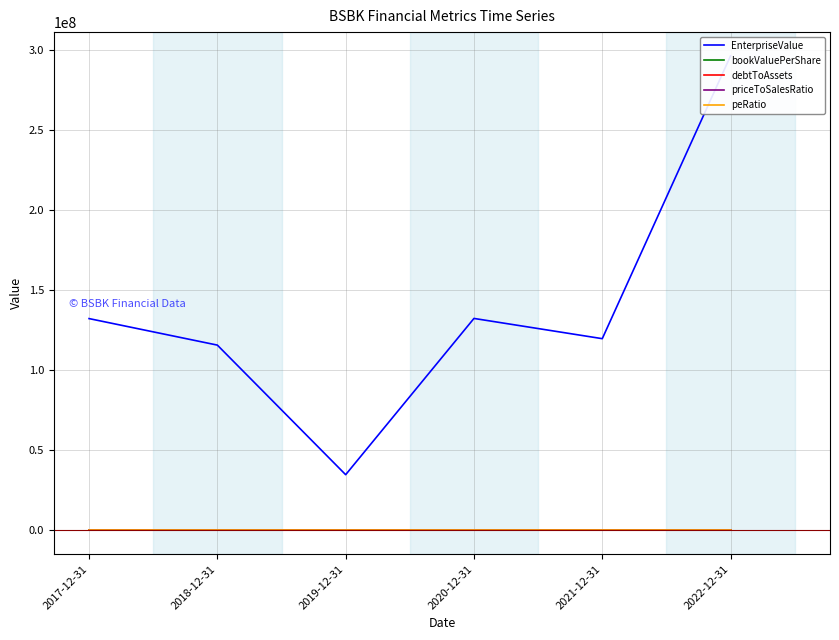

Reading left to right, extract all data points from this chart.

EnterpriseValue: 132245712.7	115694236.7	34803073.6	132345316.1	119712450.1	296268459.1
bookValuePerShare: 12.1	12.8	13.3	10.6	10.8	10.3
debtToAssets: 0.1	0.1	0.1	0.1	0.1	0.2
priceToSalesRatio: 4.5	4.7	5.6	7.4	6.4	6.3
peRatio: 16.8	15.9	27.0	52.4	18.6	22.1